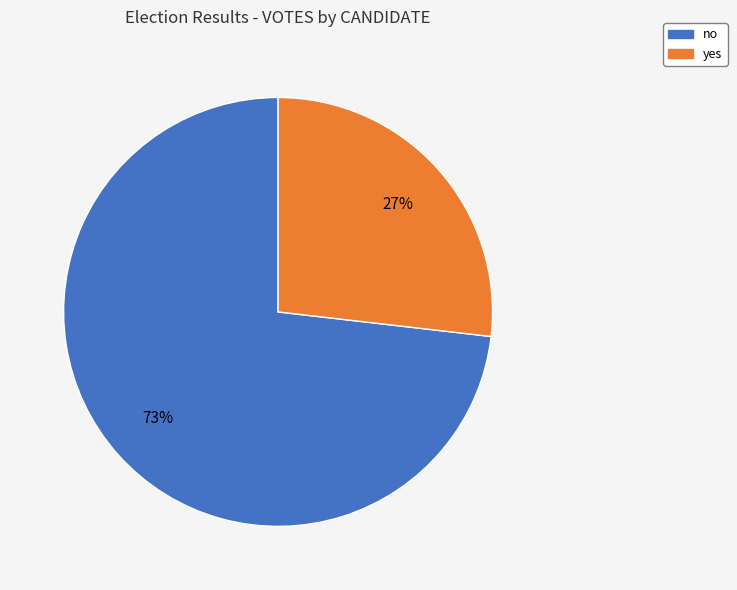

Is there a majority slice in this chart?

Yes